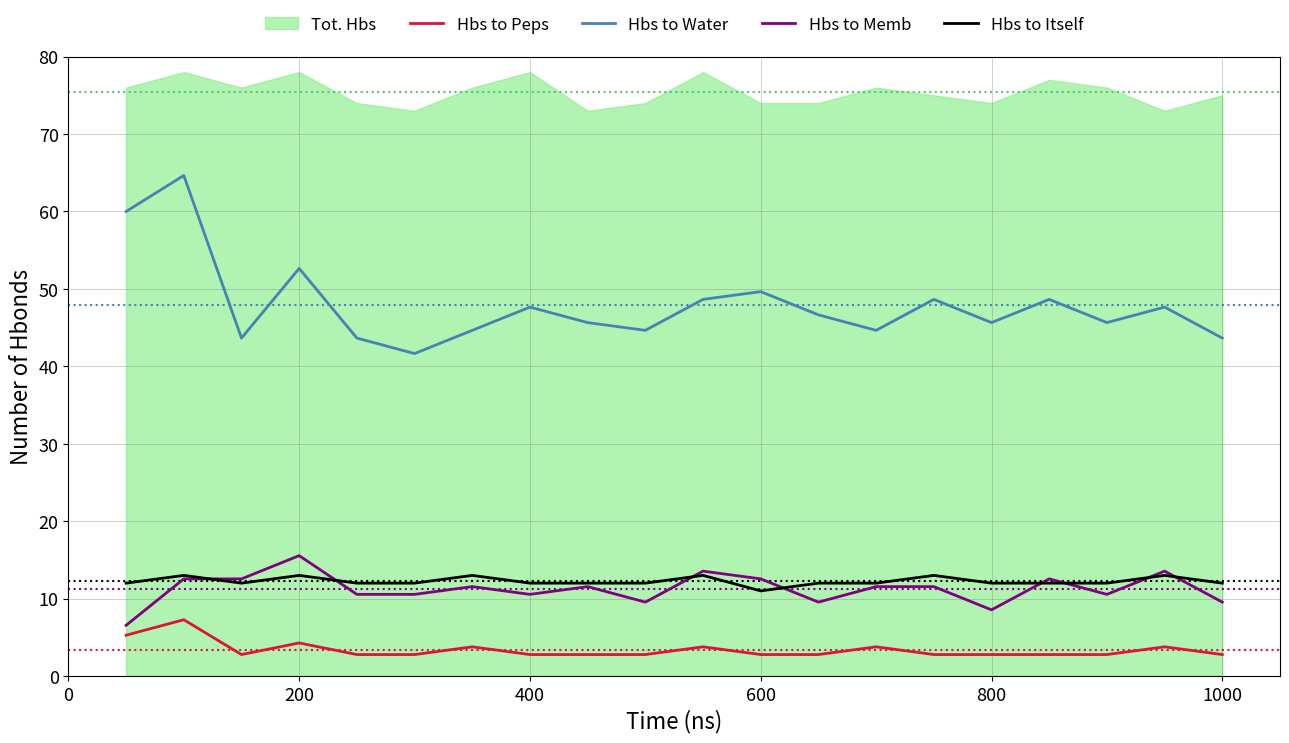

The Hbs to Memb series shows 8.6 at 800. True or false?

True